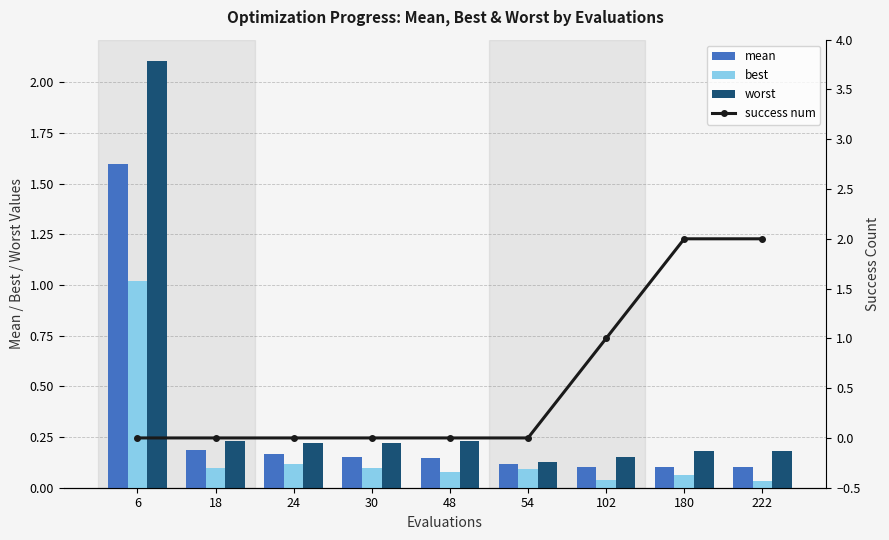

What is the difference between the highest and lowest values at 6?

2.1